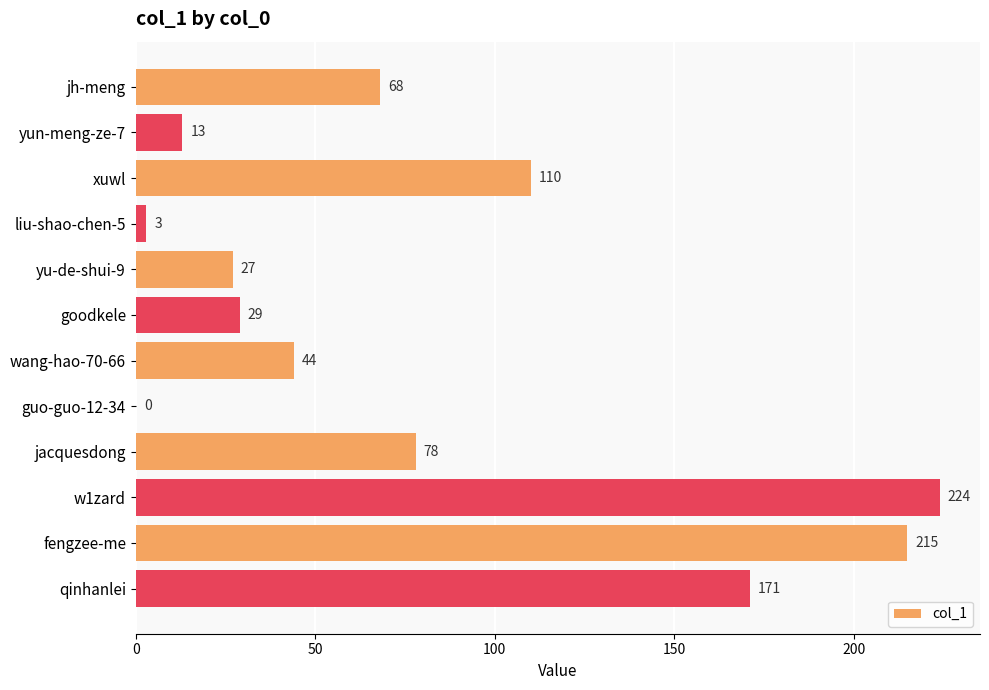

Between guo-guo-12-34 and jacquesdong, which is larger?

jacquesdong